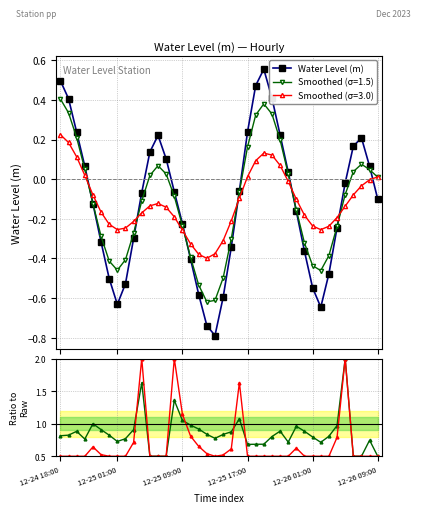

List the labels in order of value, smallest first.

19, 18, 32, 7, 20, 17, 31, 8, 6, 33, 16, 30, 21, 12-26 09:00, 9, 34, 15, 29, 12-26 01:00, 39, 10, 14, 22, 35, 28, 38, 12-25 17:00, 13, 11, 36, 37, 12, 27, 12-25 09:00, 23, 12-25 01:00, 26, 24, 12-24 18:00, 25